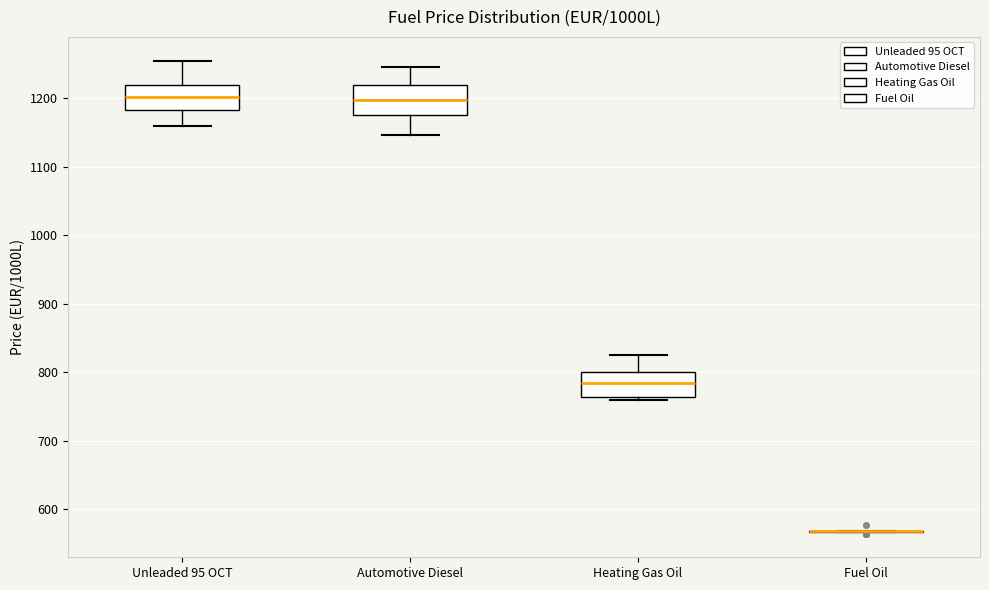

Reading left to right, read every box against the y-axis: the position of its median line, the range the box covers, and the ends of its whiskers. The values are not printed on the chart, so give them approximately, as read against the axis.

Unleaded 95 OCT: median 1200, box 1180 to 1220, whiskers 1160 to 1250
Automotive Diesel: median 1200, box 1180 to 1220, whiskers 1150 to 1250
Heating Gas Oil: median 780, box 760 to 800, whiskers 760 (just below the box's lower edge) to 820
Fuel Oil: box collapsed to a line at 570, whiskers 570 to 570